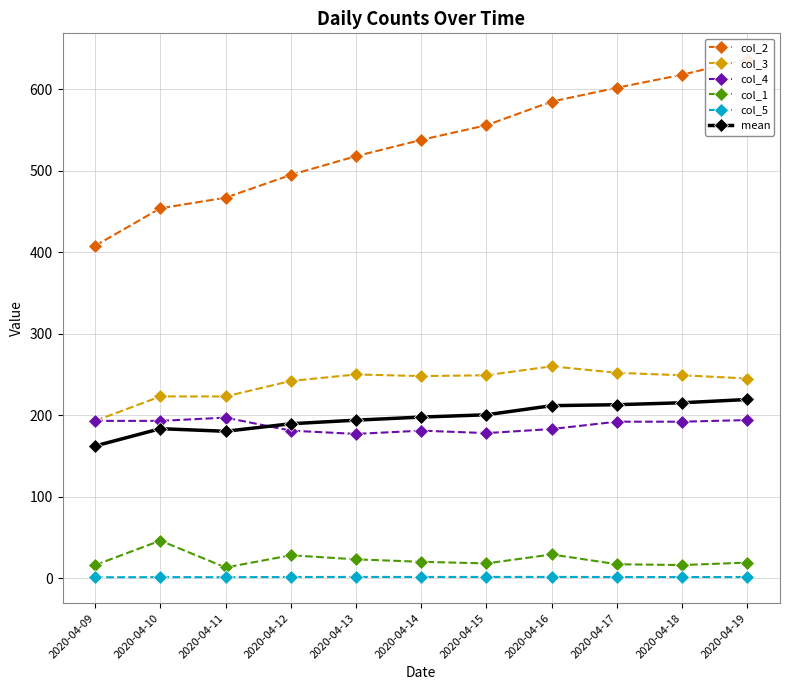

How many data points in col_1 are above 19?

5